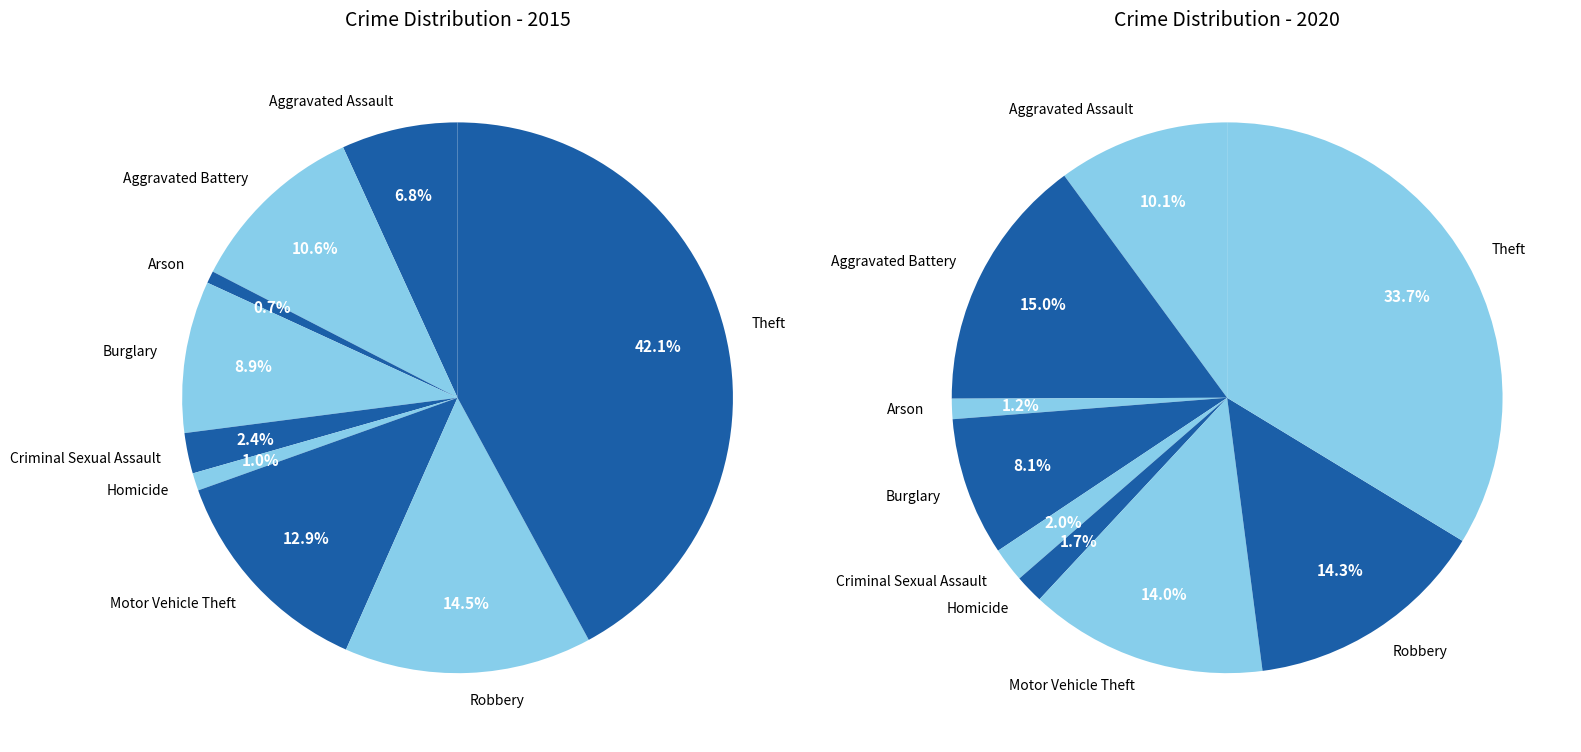

Is Burglary the majority of the pie?

No